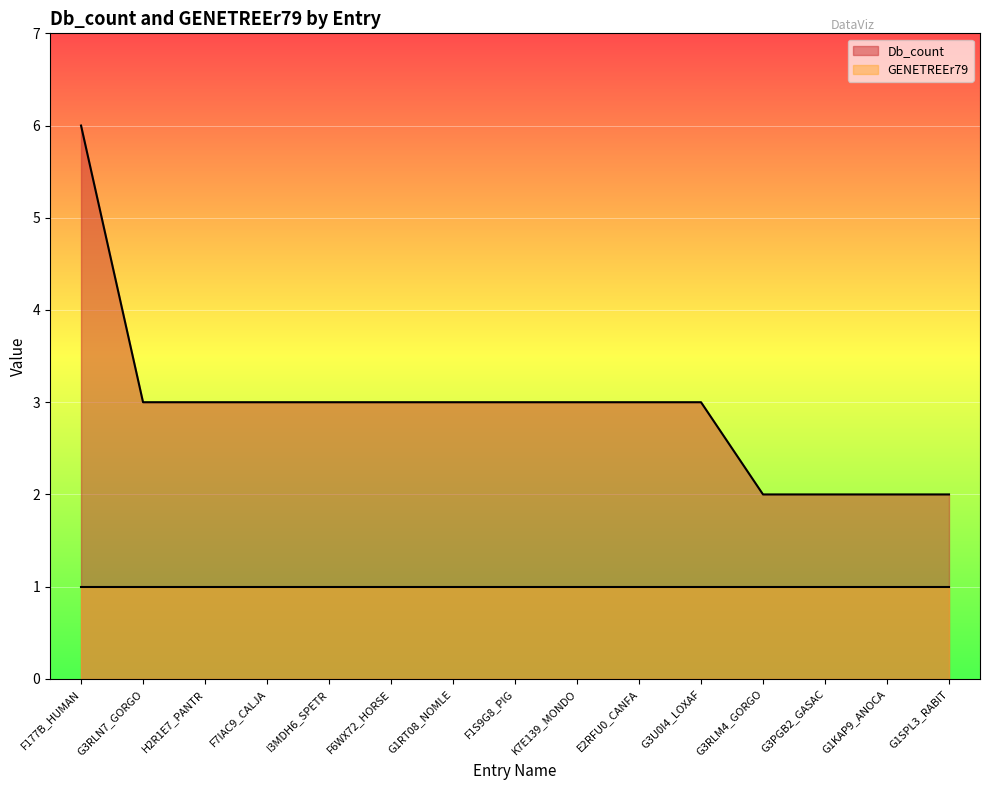

At which label is the value closest to 4?

G3RLN7_GORGO